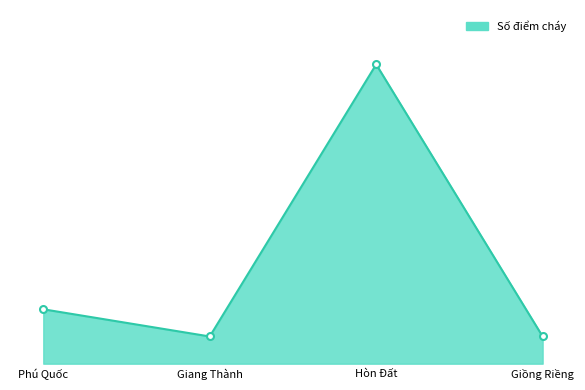

What is the label of the 2nd point from the right?

Hòn Đất